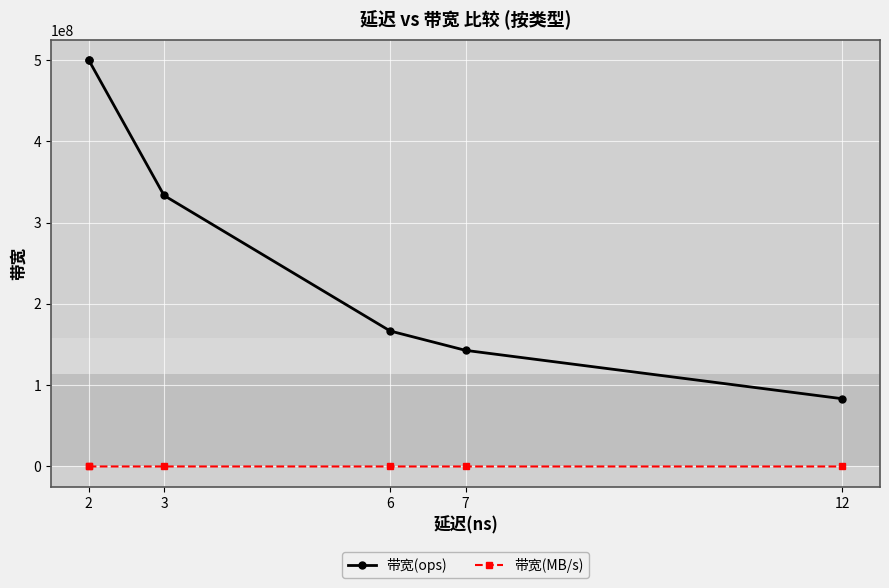

Read the 带宽(MB/s) value at 3, to the nearest 10.

21330